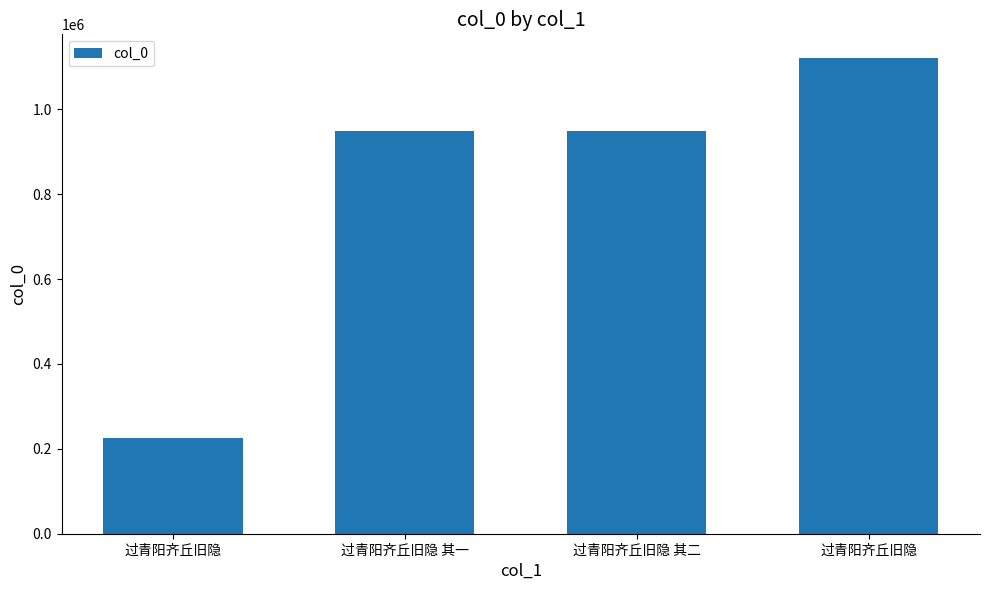

How many bars are there in total?

4